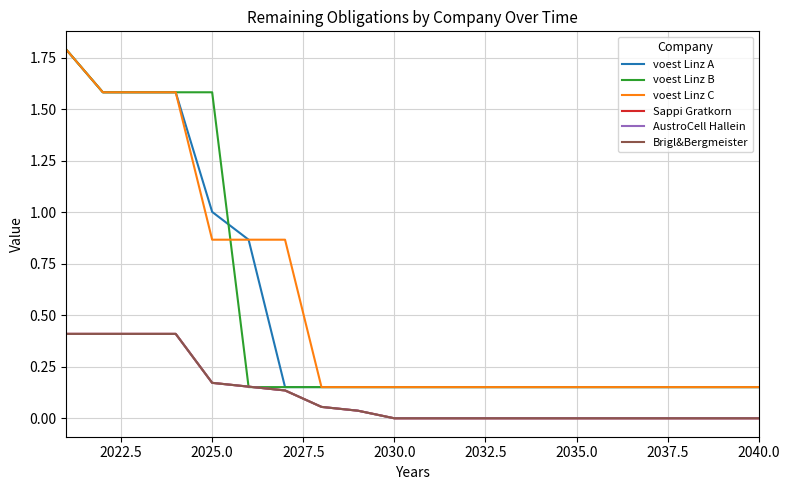

Does the chart display data point markers on the line(s)?

No